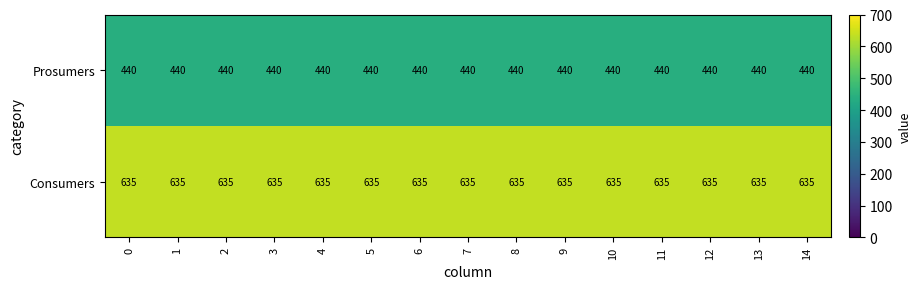

What is the difference between the highest and lowest values at 4?

195